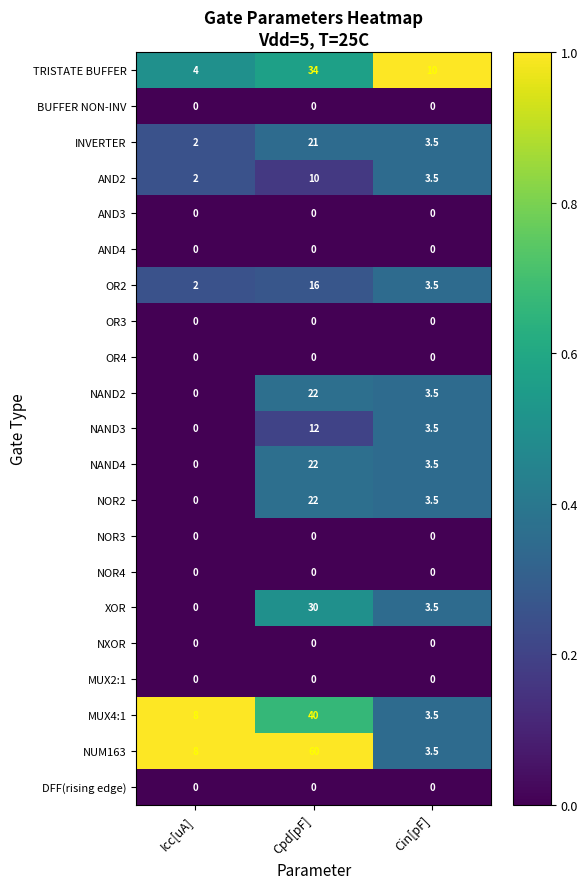

What is the difference between the maximum and second lowest values in the XOR series?

26.5